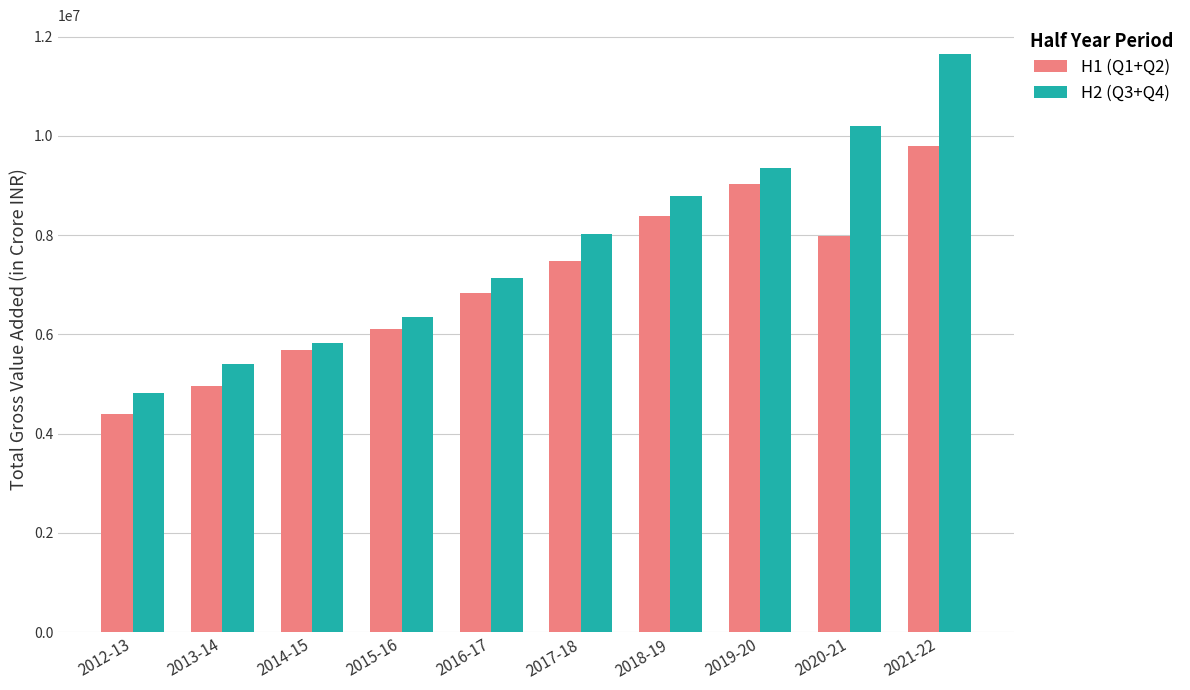

The H1 (Q1+Q2) series shows 8385168.2 at 2018-19. True or false?

True